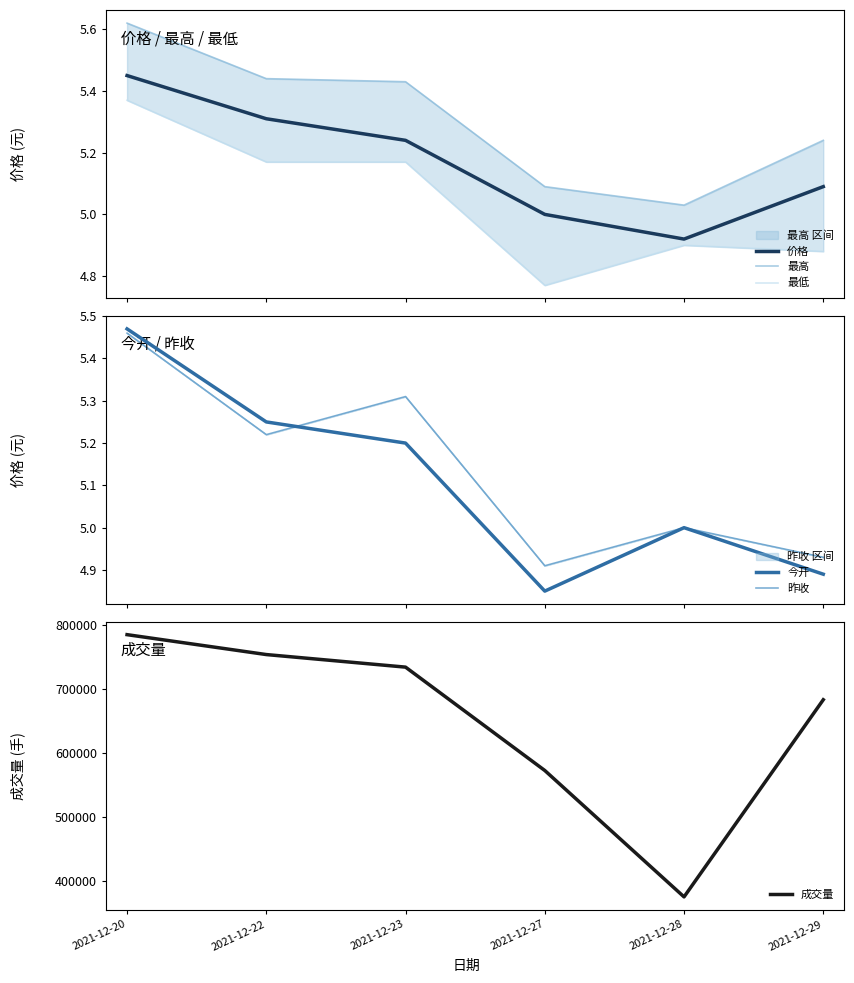

What is the maximum value shown in the chart?

784709.5